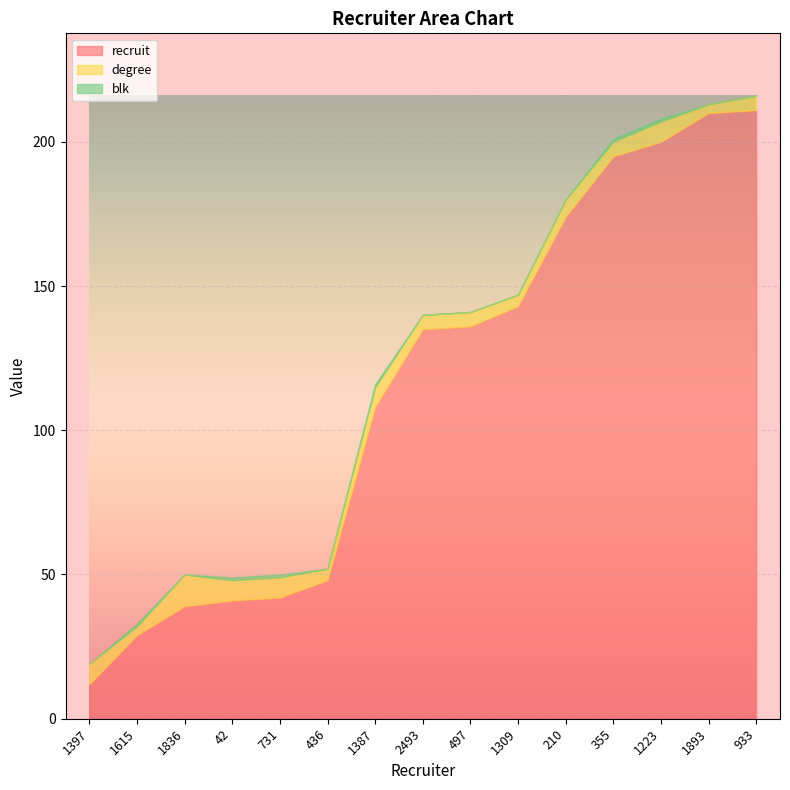

How many series are shown in this chart?

3